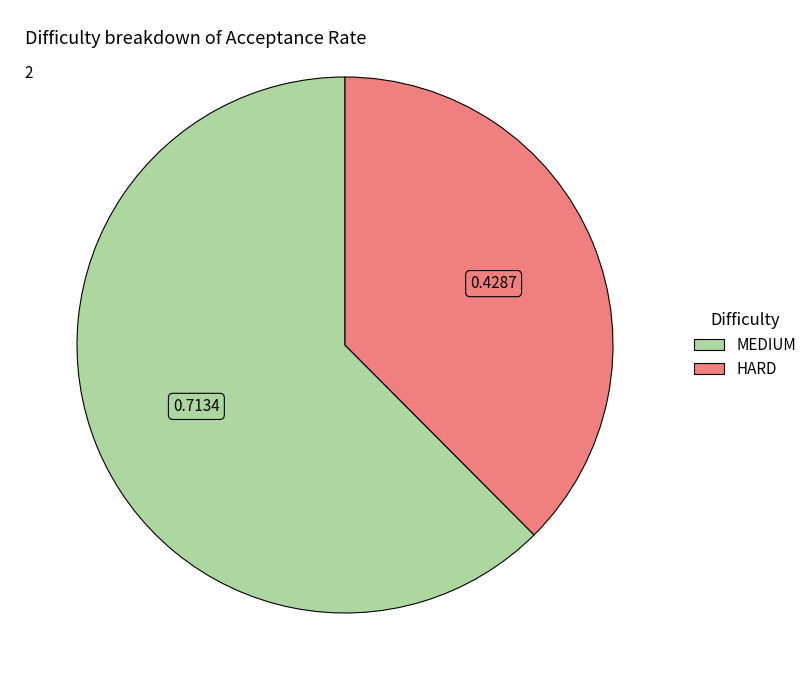

Which category has the biggest portion of the pie?

MEDIUM